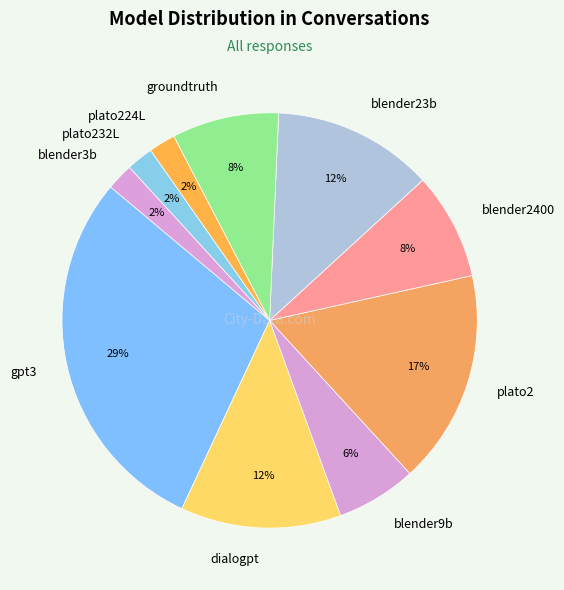

Is there any slice that represents more than half of the pie?

No